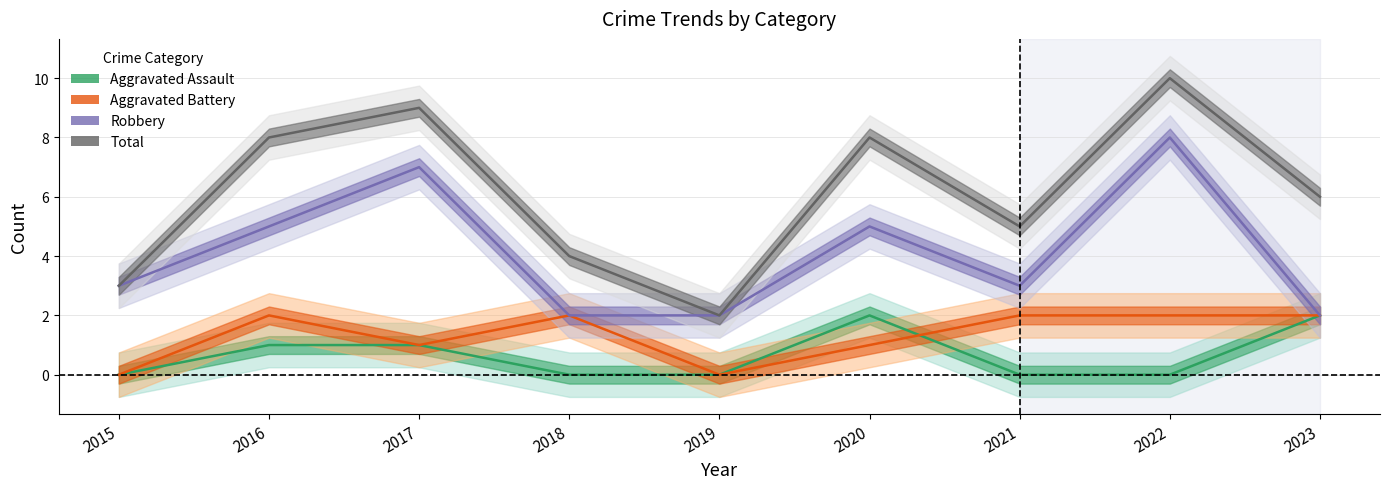

At which category is the sum across all series the highest?

2022